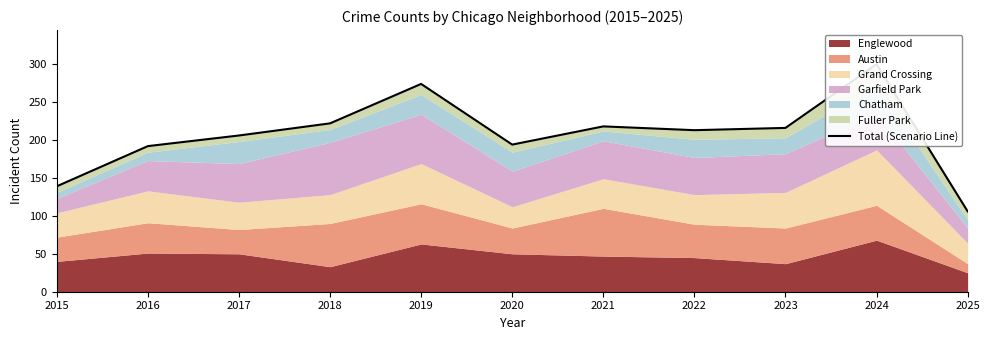

Where is the data nearest to the value 203?

2017